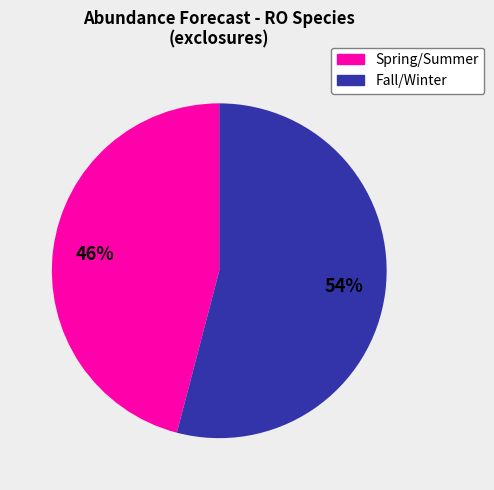

To the nearest percent, what is the difference between the largest and smallest slice percentages?

8%